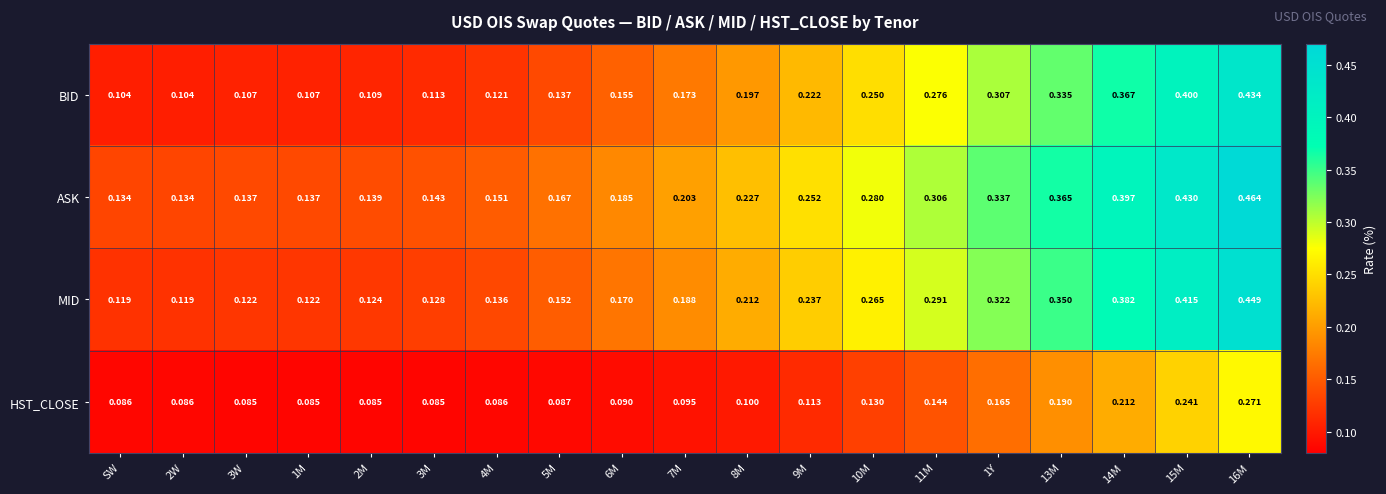

At which category is the sum across all series the highest?

16M